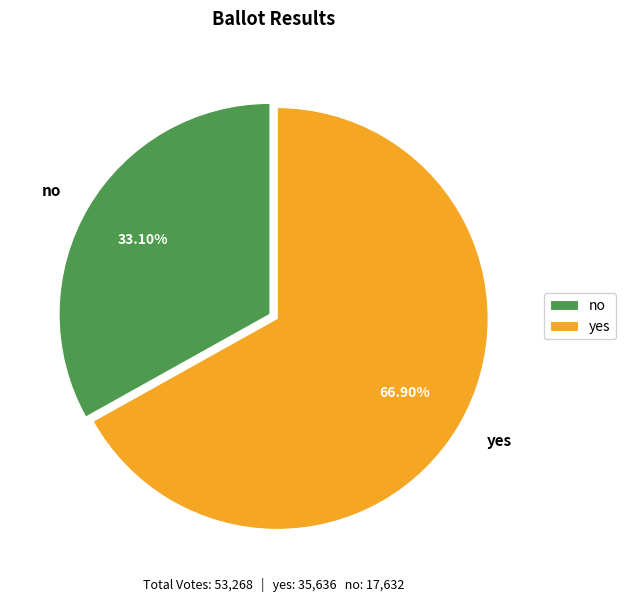

Which has a higher value, no or yes?

yes